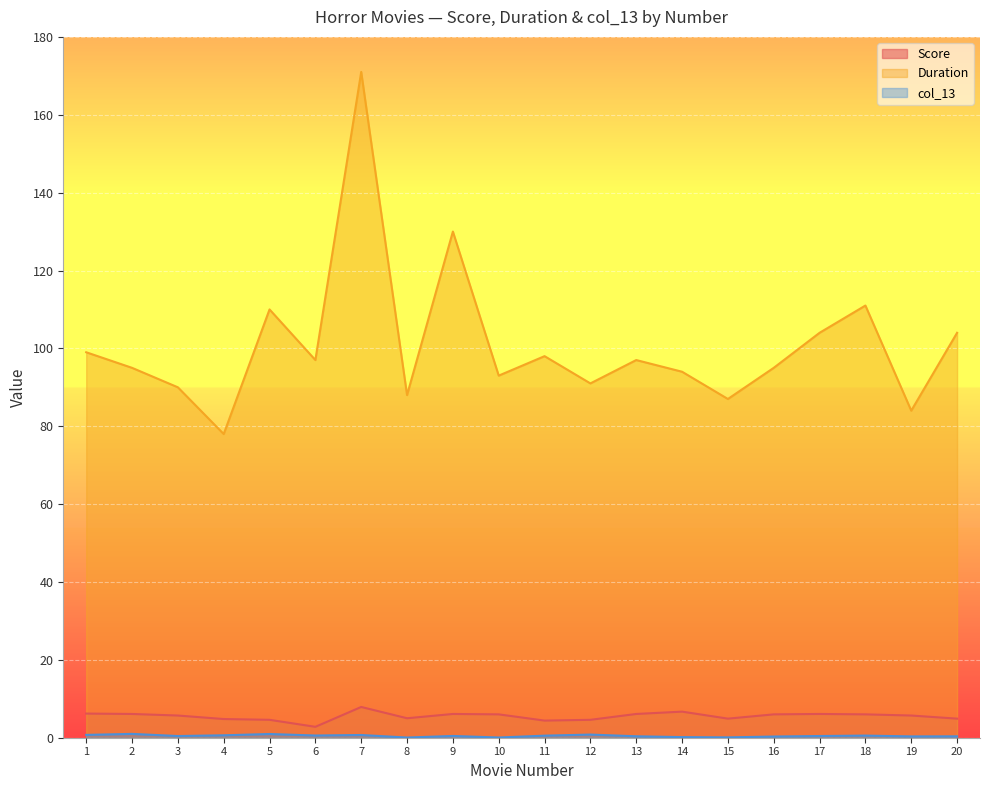

At which label is Score closest to 5?

8